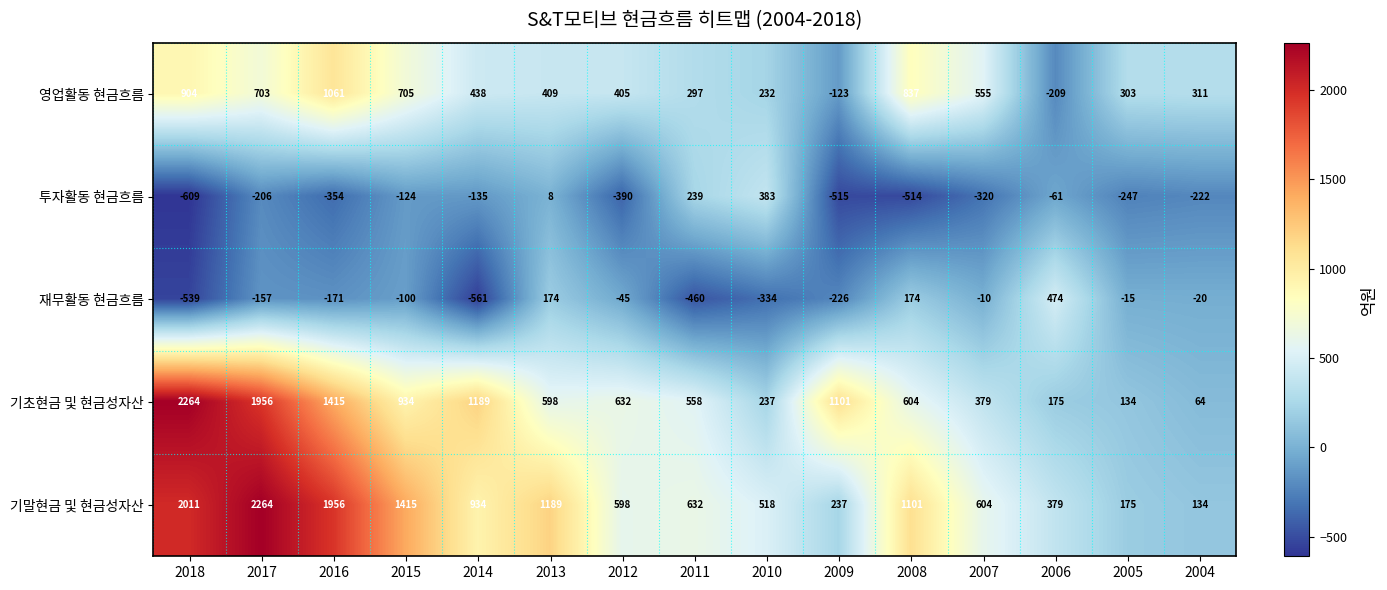

What is the difference between the highest and lowest values at 2010?

852